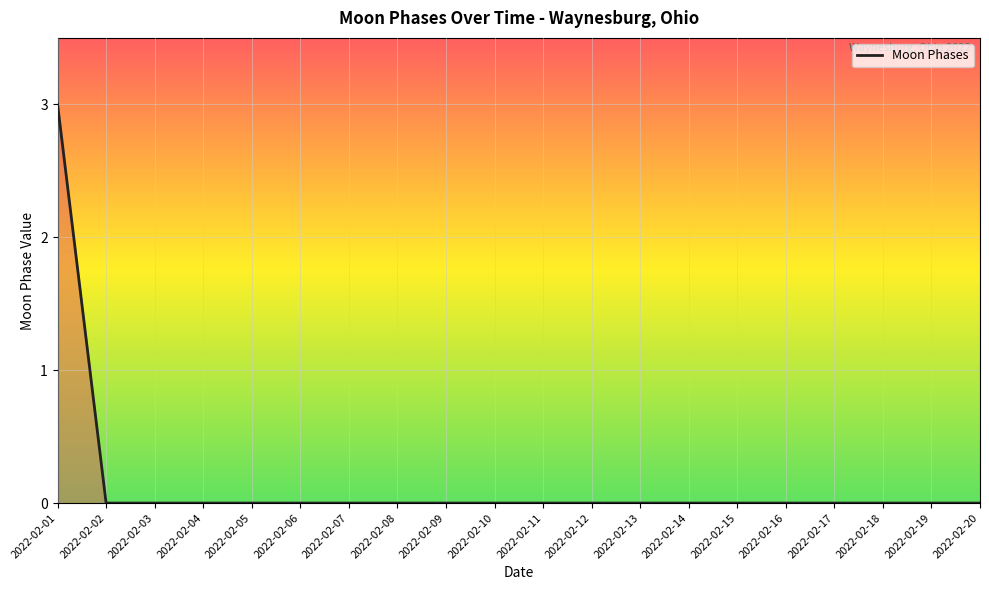

What is the change in value from 2022-02-01 to 2022-02-15?

-3